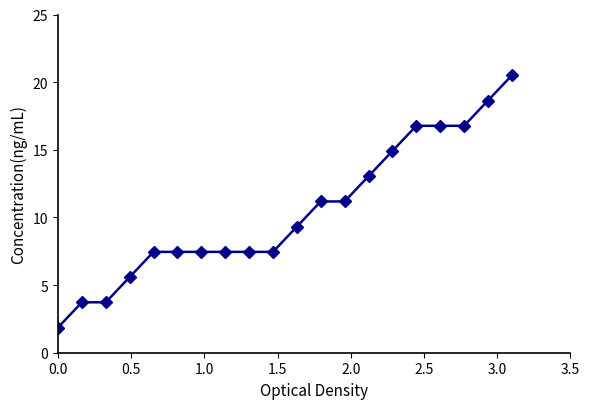

What is the value of the 6th point from the left?

7.5